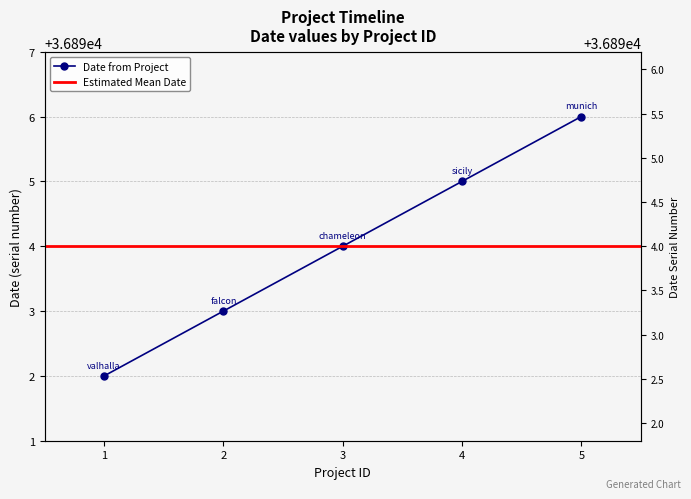

The chart shows a value of 36894 at 3. True or false?

True